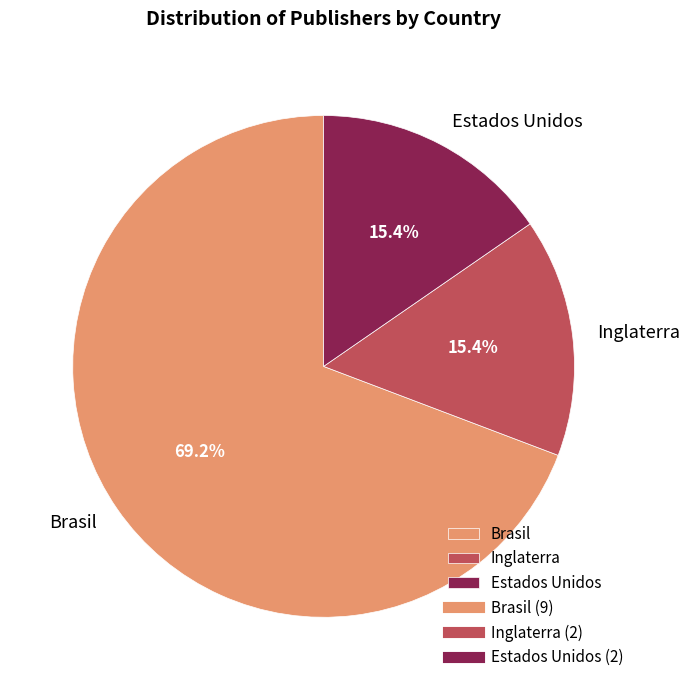

Combined, what portion of the pie is Inglaterra and Brasil?

84.6%